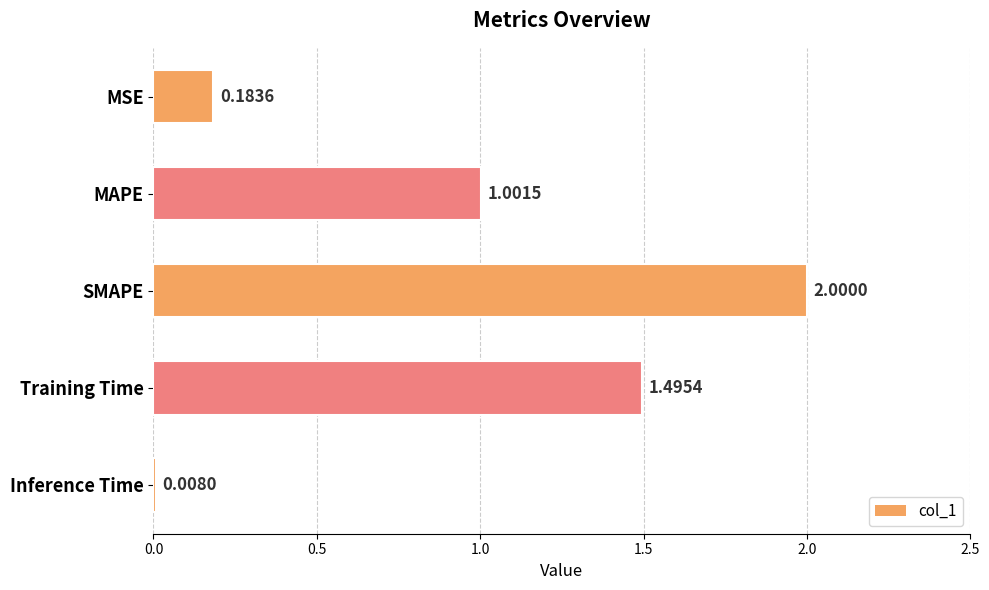

Are the bars grouped side by side (vs. stacked)?

No